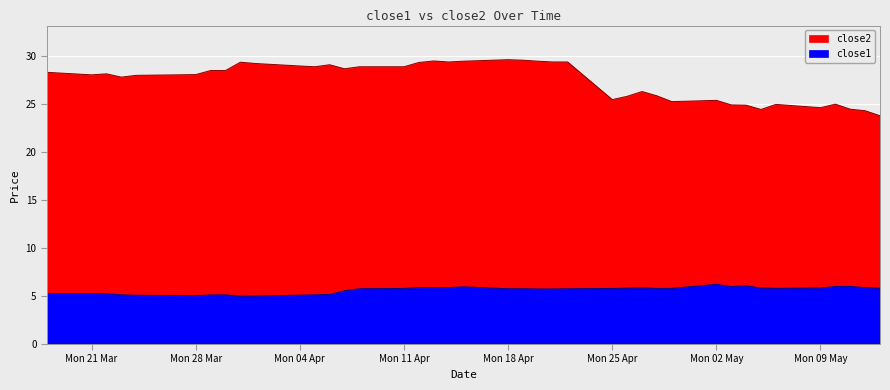

At 2016-04-14, list the series in order from largest to smallest.

close2, close1